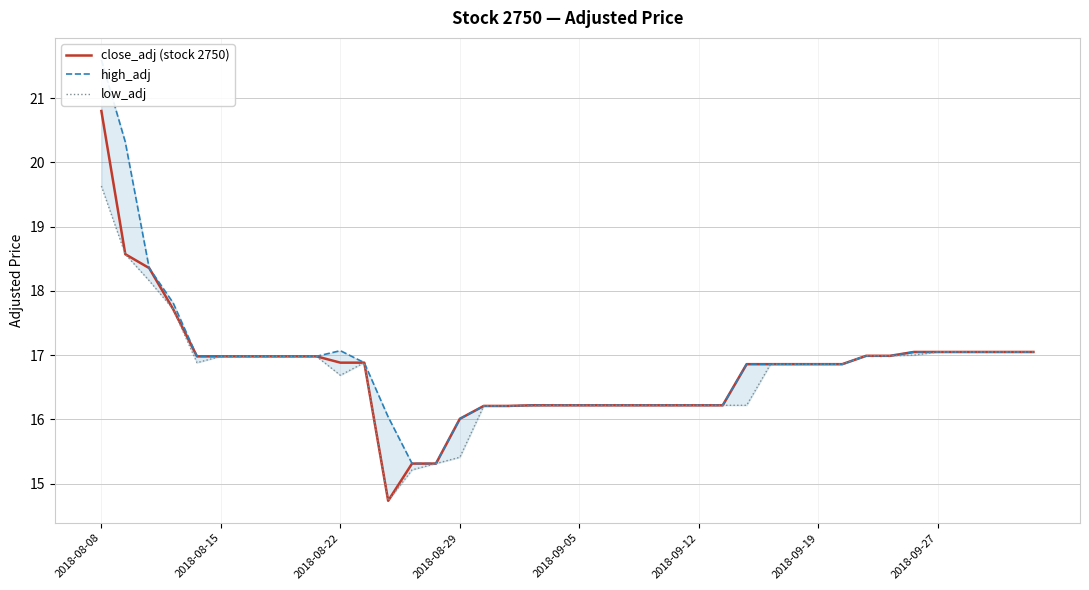

True or false: close_adj (stock 2750) and low_adj intersect in this chart.

False